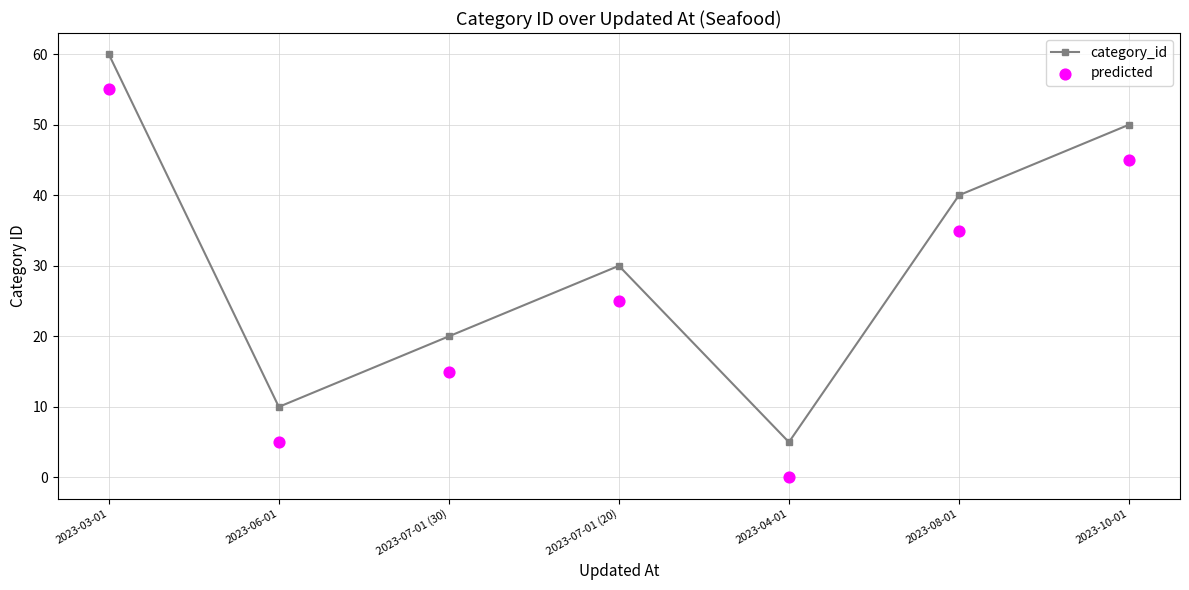

What is the total value across all series at 2023-04-01?

5